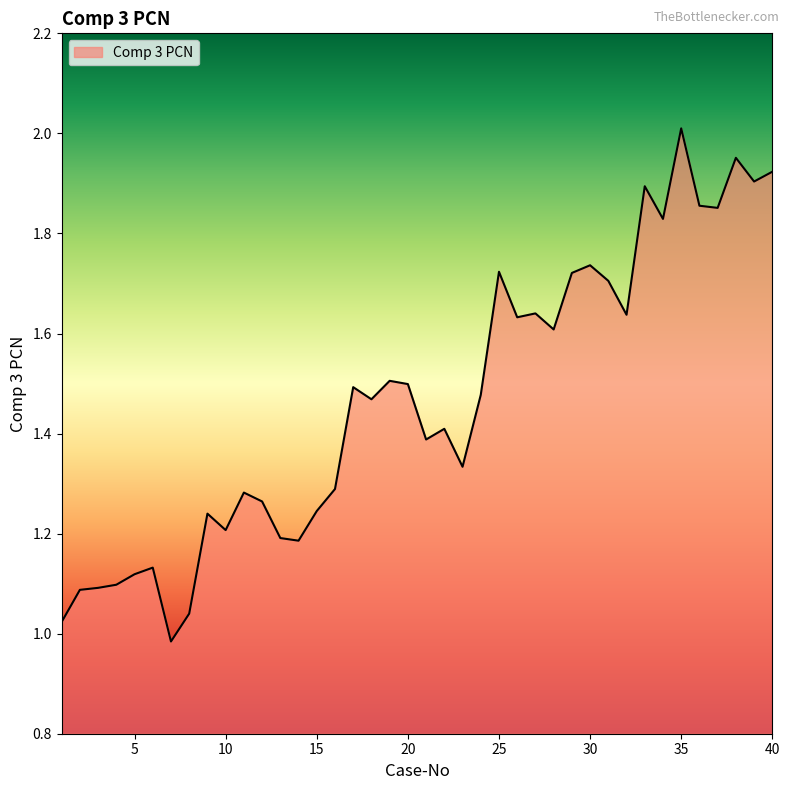

How many lines are shown in the chart?

1